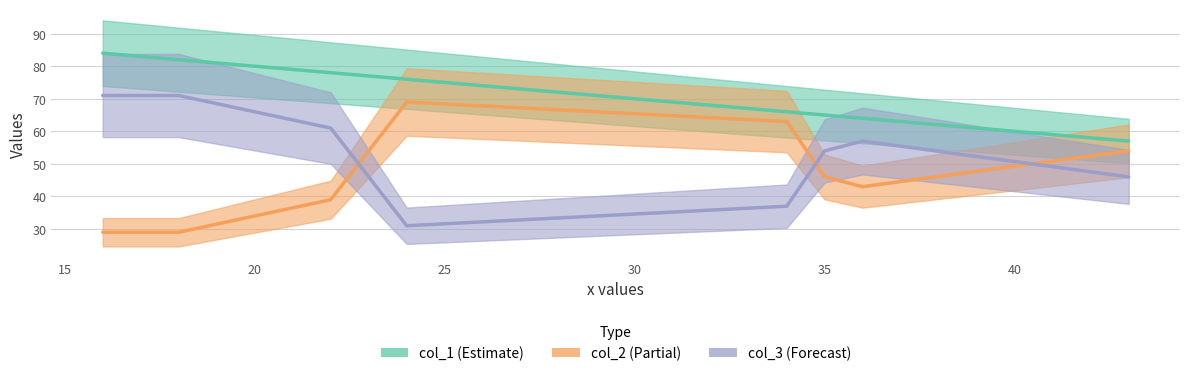

The value of col_3 at 18 is 71. True or false?

True